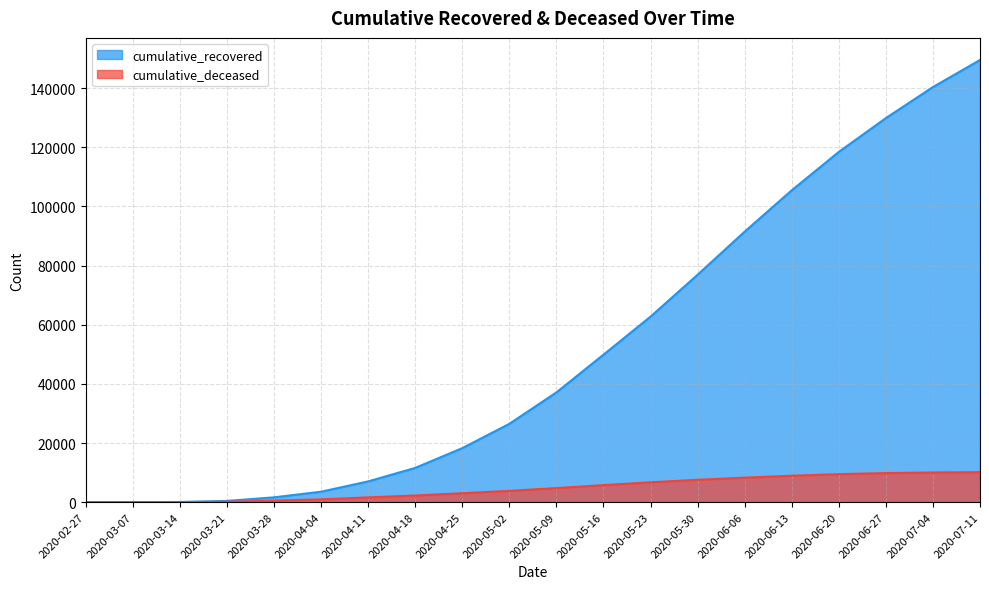

Rank the categories by cumulative_recovered value from highest to lowest.

2020-07-11, 2020-07-04, 2020-06-27, 2020-06-20, 2020-06-13, 2020-06-06, 2020-05-30, 2020-05-23, 2020-05-16, 2020-05-09, 2020-05-02, 2020-04-25, 2020-04-18, 2020-04-11, 2020-04-04, 2020-03-28, 2020-03-21, 2020-03-14, 2020-03-07, 2020-02-27